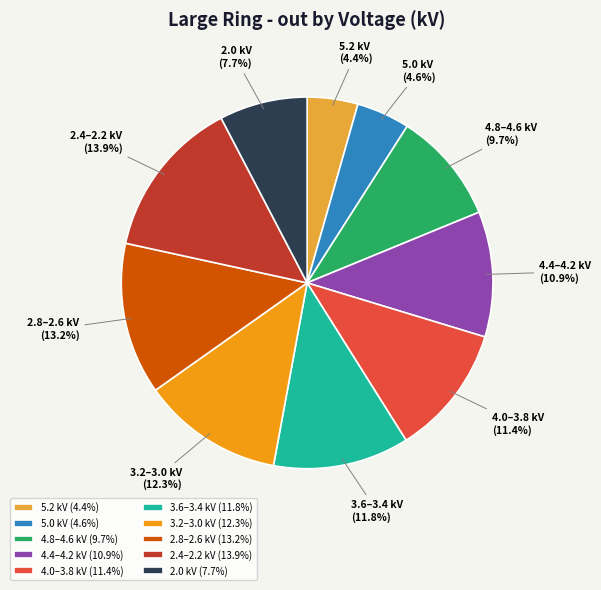

What percentage do 5.2 kV and 5.0 kV together represent?

9.0%